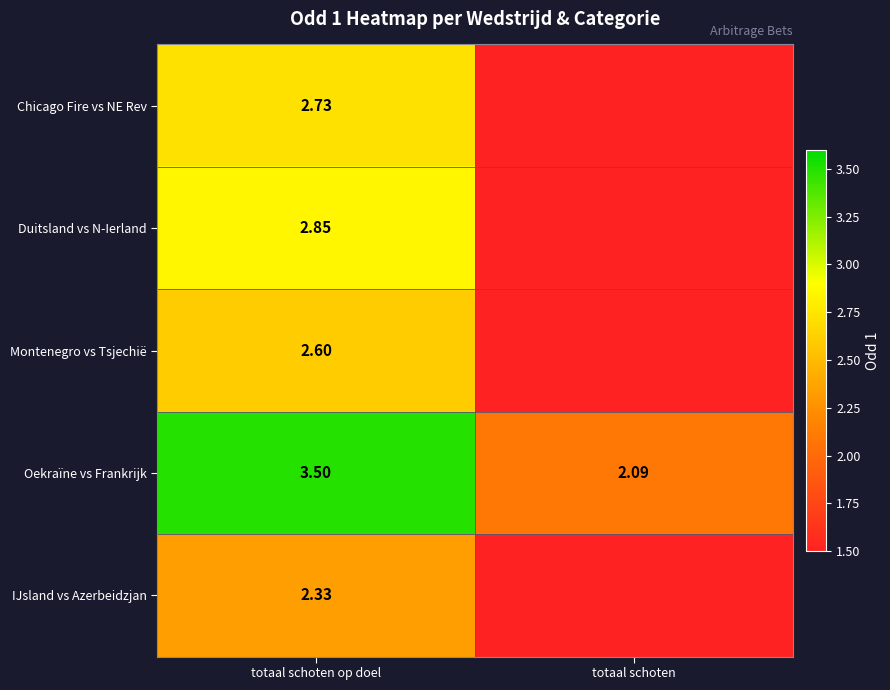

Which category has the lowest value in the Oekraïne vs Frankrijk series?

totaal schoten